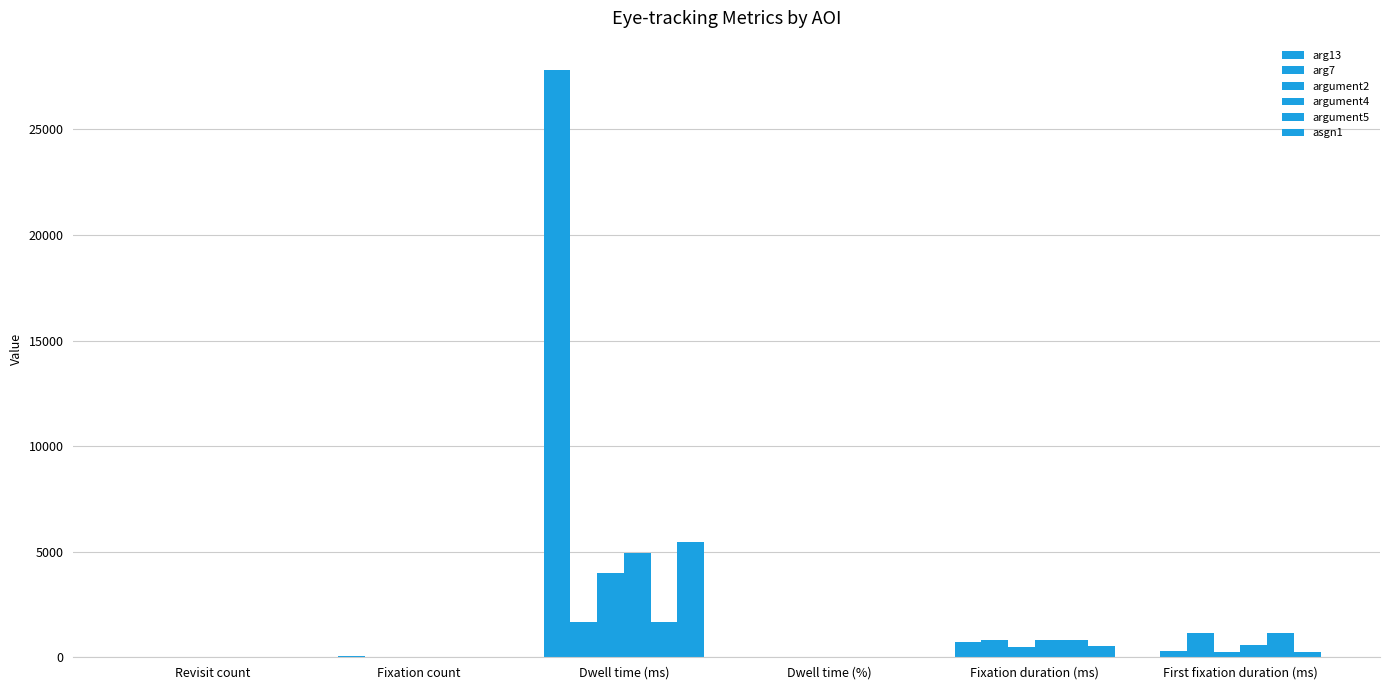

How many series are shown in this chart?

6